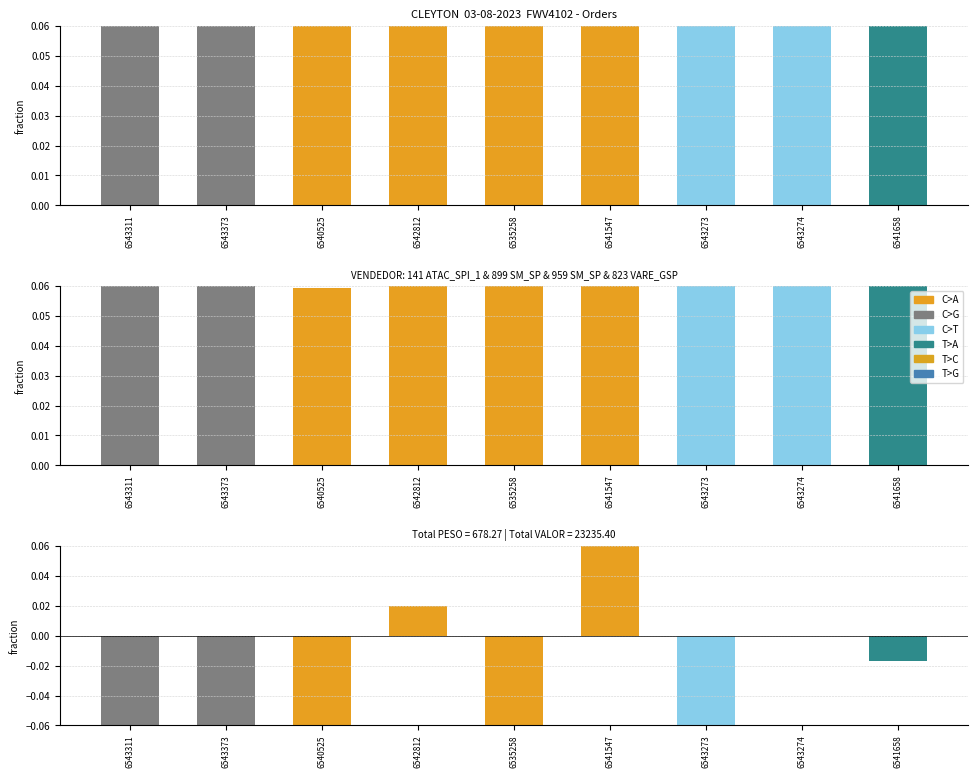

What is the label of the 8th bar from the left?

6543274